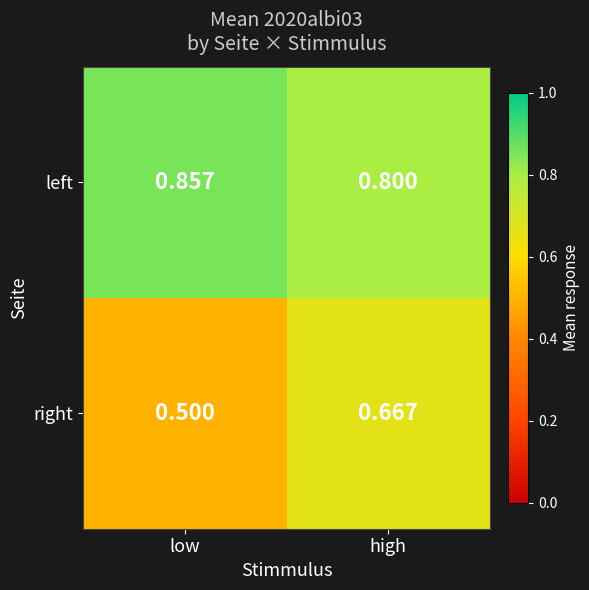

Rank the series by their maximum value, from highest to lowest.

left, right